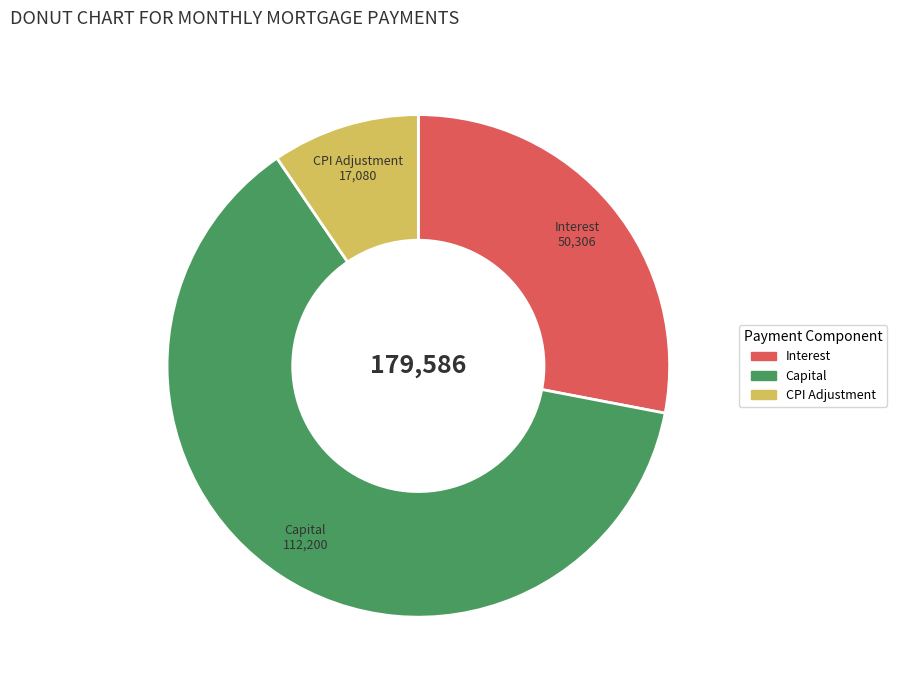

What is the ratio of the value at Capital to the value at Interest?

2.2